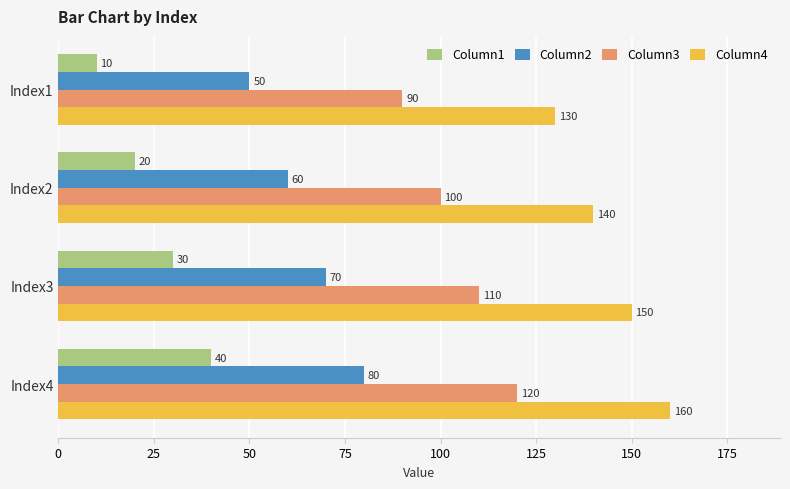

What is the sum of all Column2 values?

260